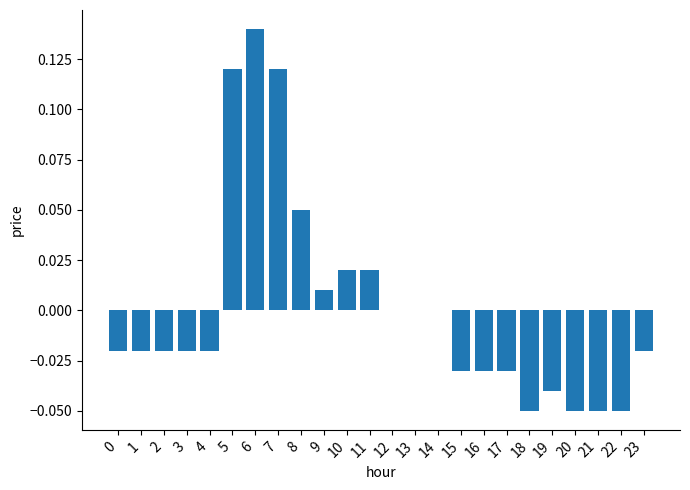

At which category does the chart reach its peak across all series?

6